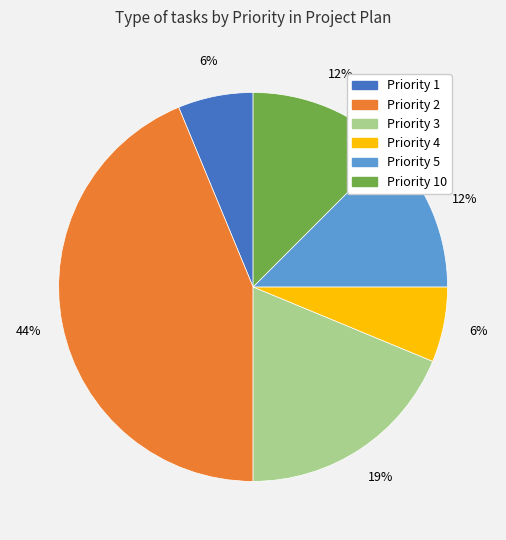

What percentage is the Priority 3 slice, to the nearest percent?

19%